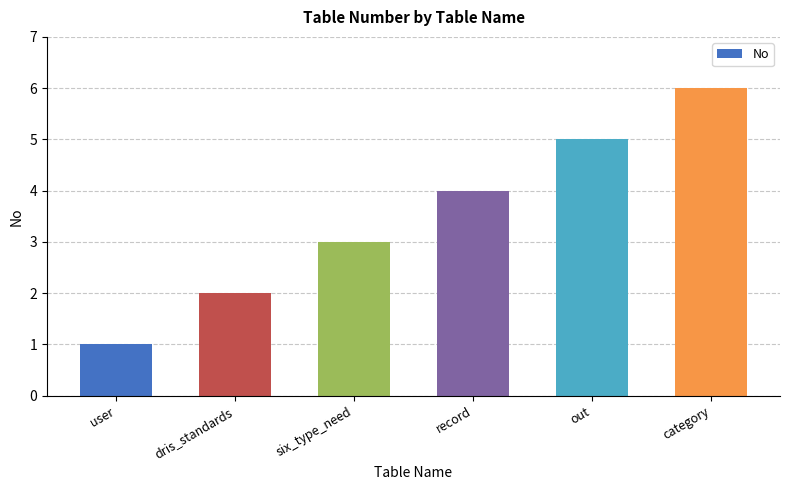

Which category has the lowest value across all series?

user